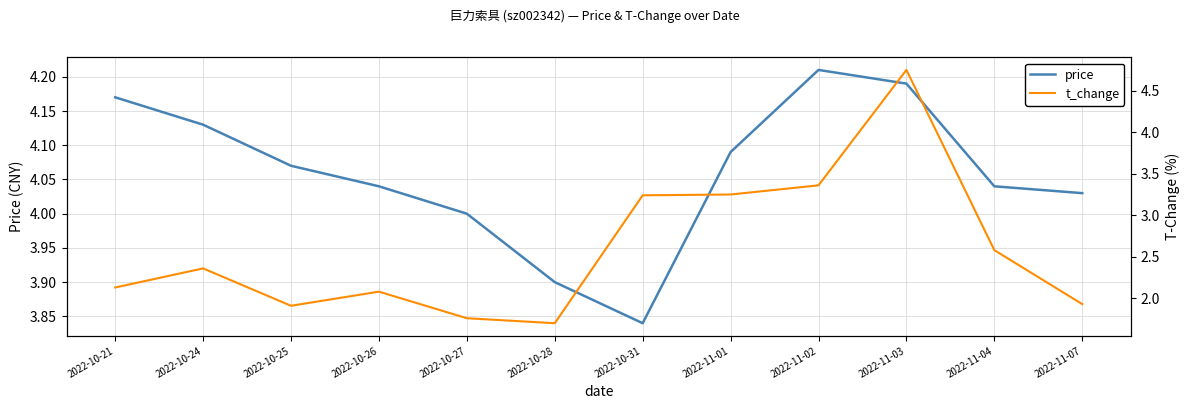

The t_change series shows 3.2 at 2022-11-01. True or false?

True